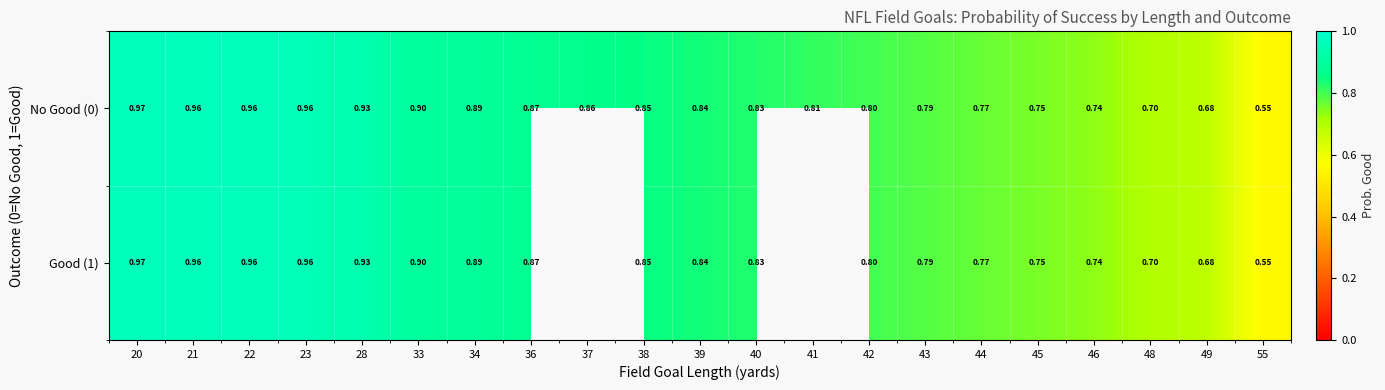

At which label does Good (1) reach its minimum?

55